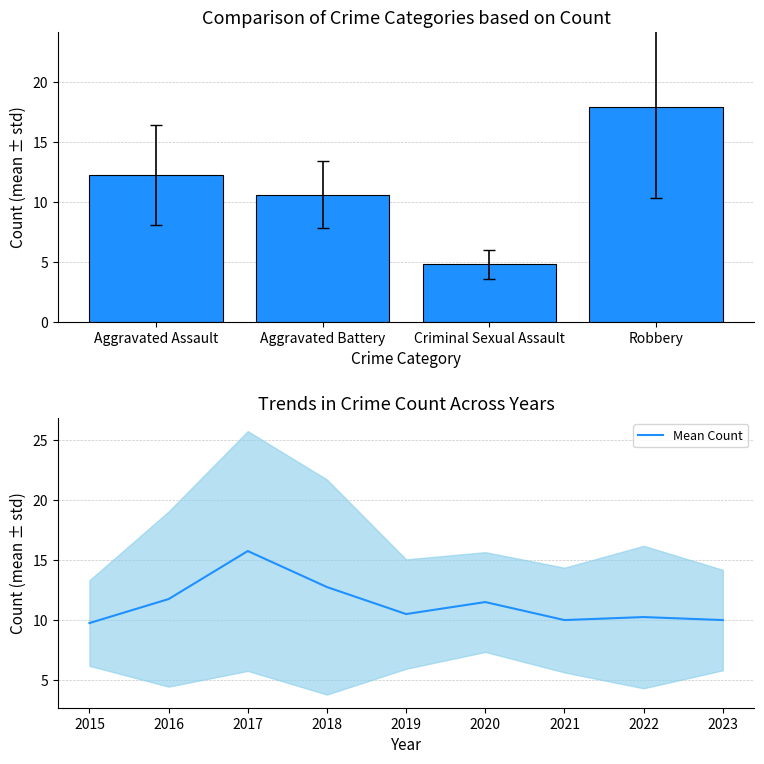

True or false: Mean Count has a value of 5.3 at 2023.

False